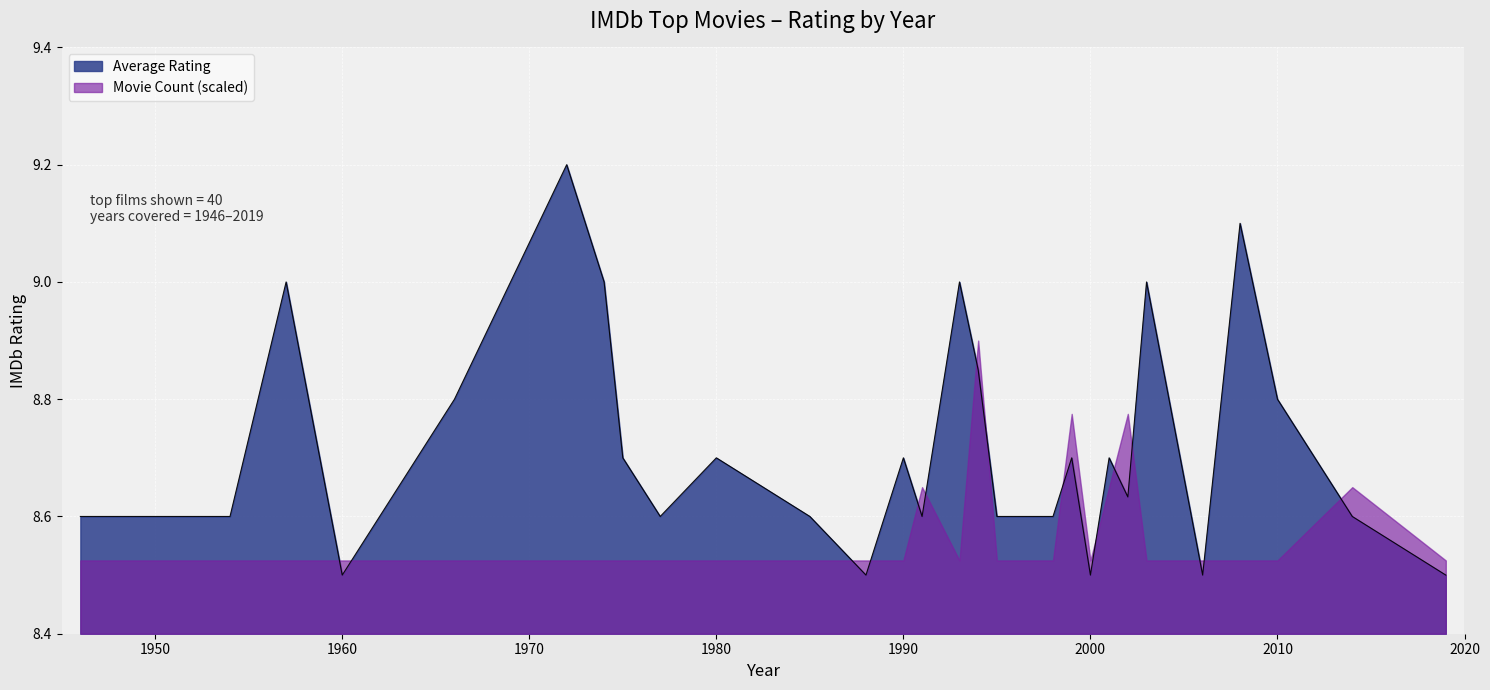

Which series has the largest total across all categories?

Average Rating